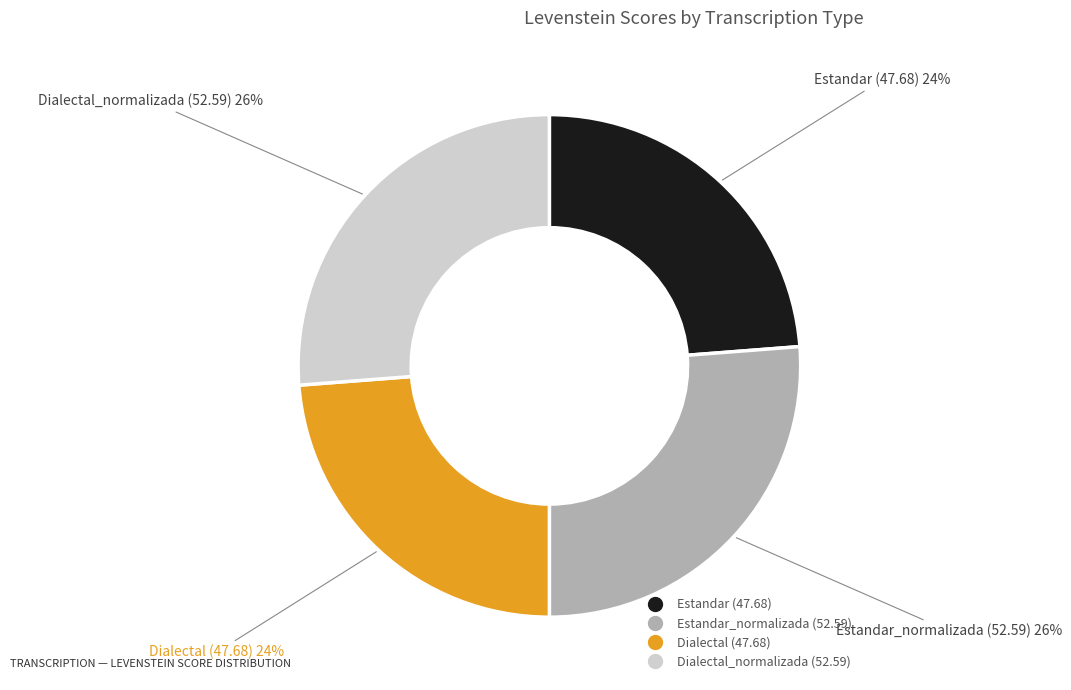

How many segments does this pie chart have?

4